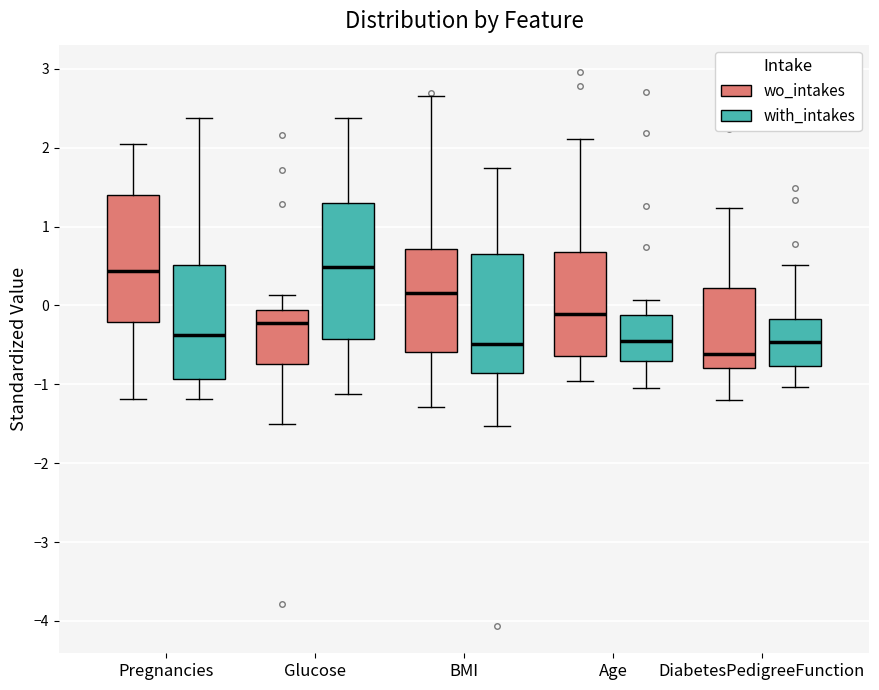

Where does the median line of the box for Pregnancies (with_intakes) sit on the y-axis? The values are not printed on the chart, so give them approximately, as read against the axis.

-0.4